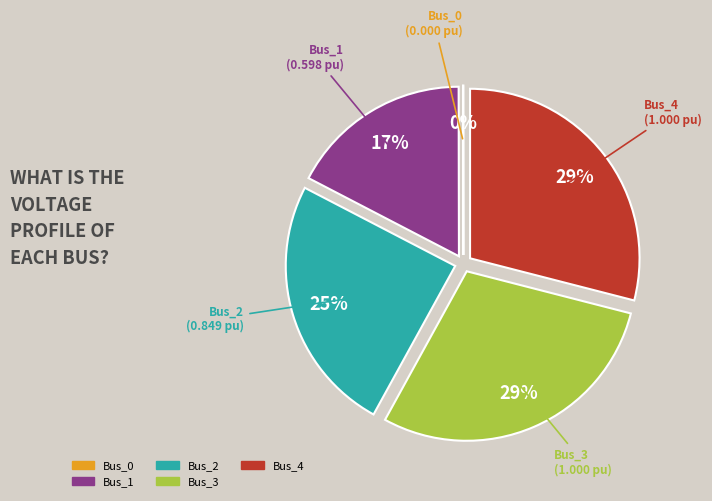

To the nearest percent, what is the average slice percentage?

20%